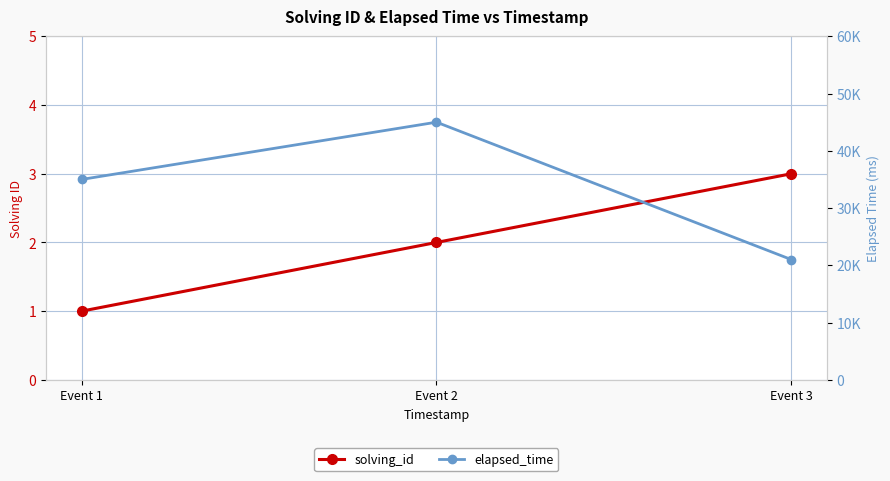

Is the value of elapsed_time at Event 2 greater than the value of solving_id at Event 3?

Yes